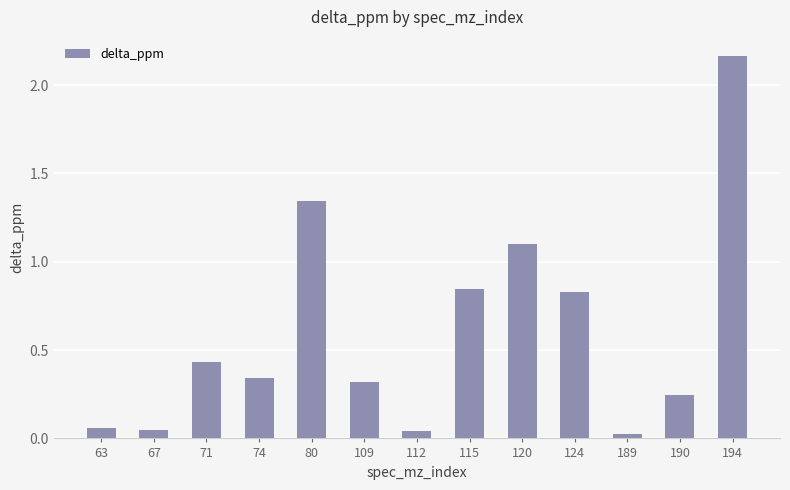

What is the sum of all values?

7.8